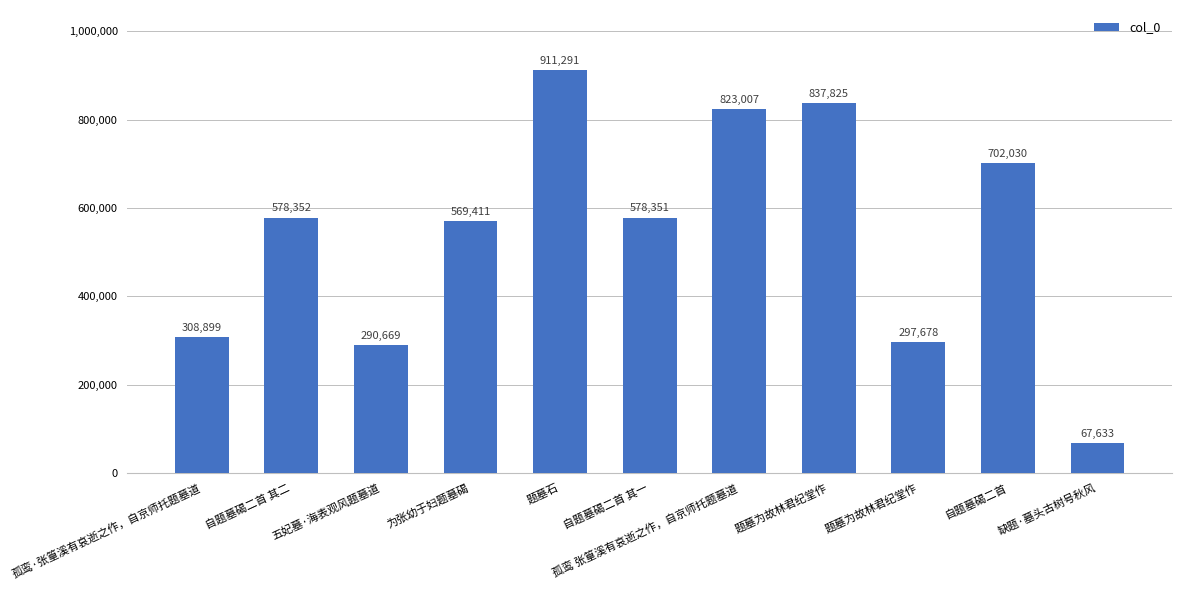

The value at 为张幼于妇题墓碣 is 569411. True or false?

True